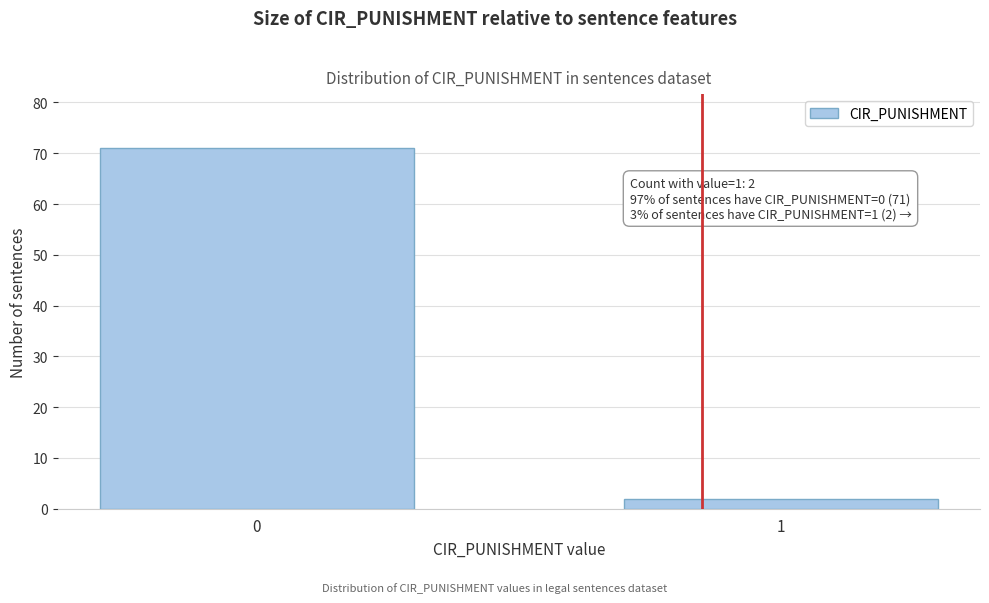

Reading left to right, extract all data points from this chart.

0=71	1=2